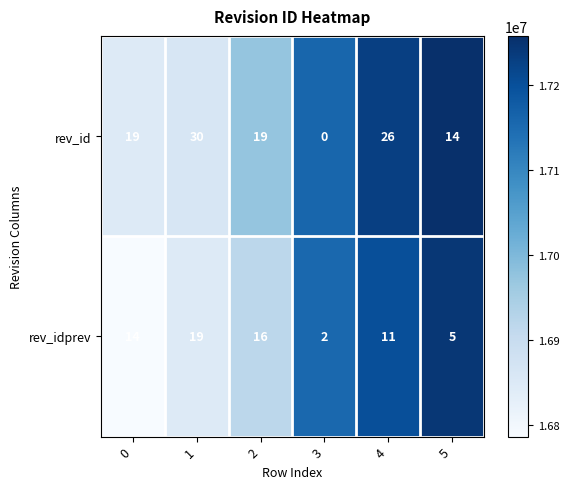

Count the number of categories in the chart.

6